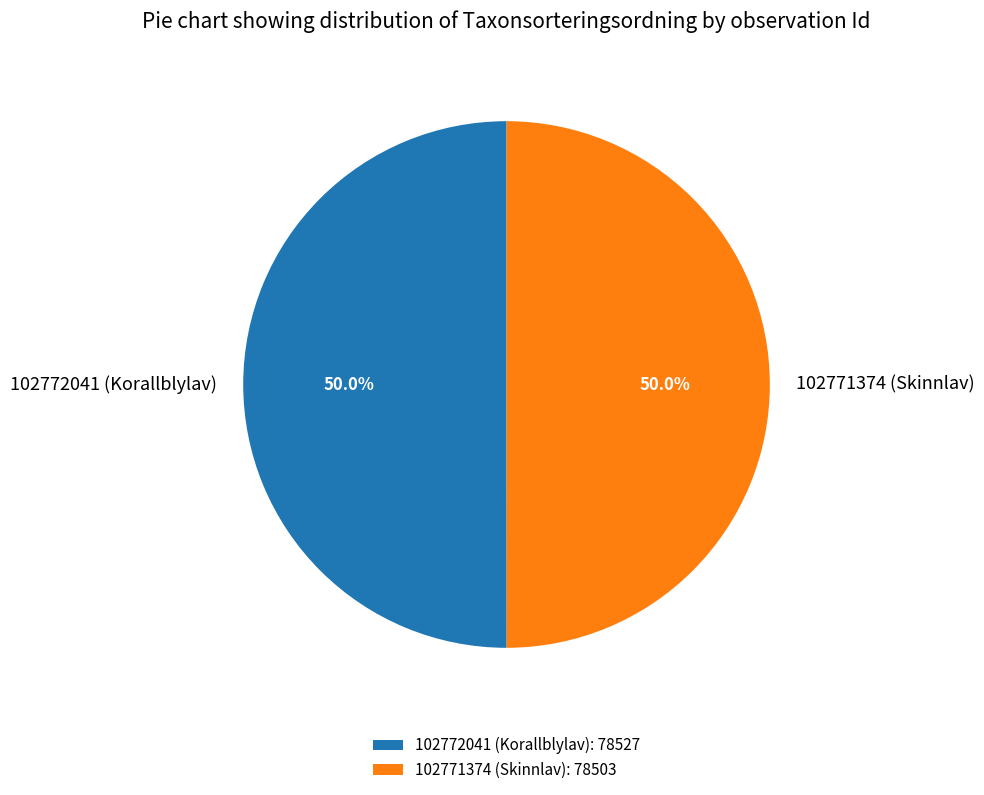

True or false: 102772041 (Korallblylav) accounts for 50% of the total.

True